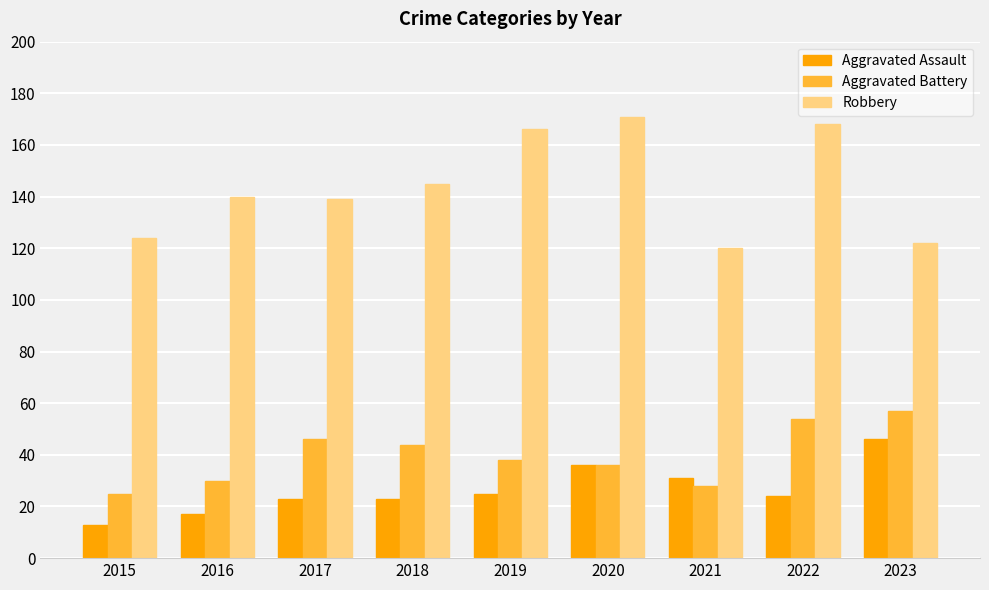

List the series in order of their peak value, lowest first.

Aggravated Assault, Aggravated Battery, Robbery